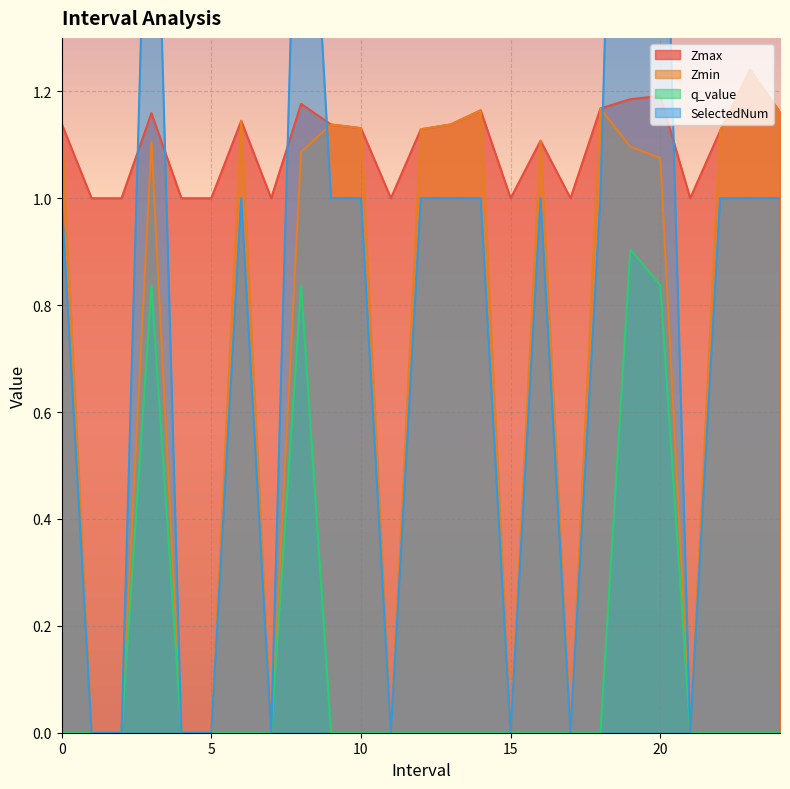

After their last crossing, which series has the higher values: SelectedNum or Zmax?

Zmax